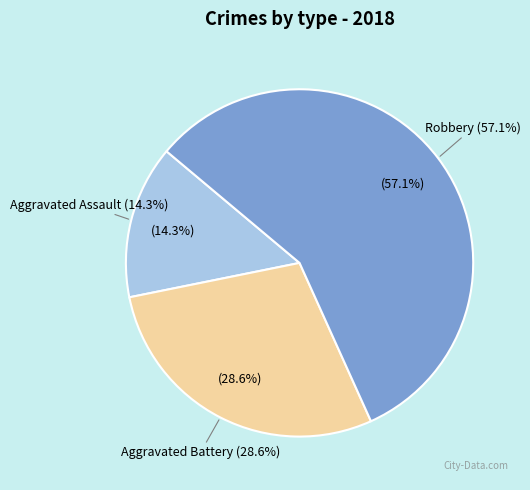

What is the majority slice?

Robbery